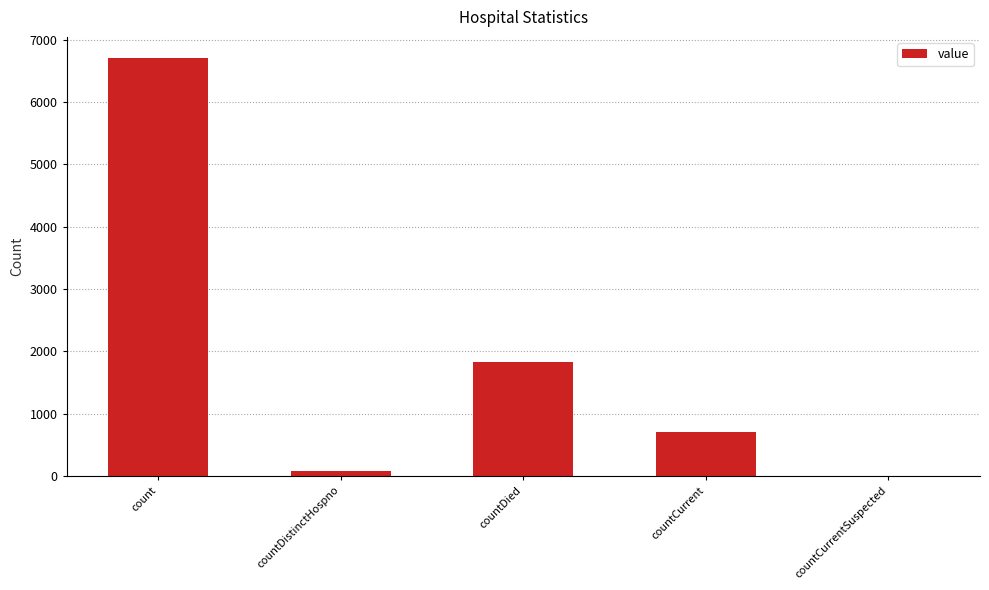

What is the sum of the values at count and countDied?

8543